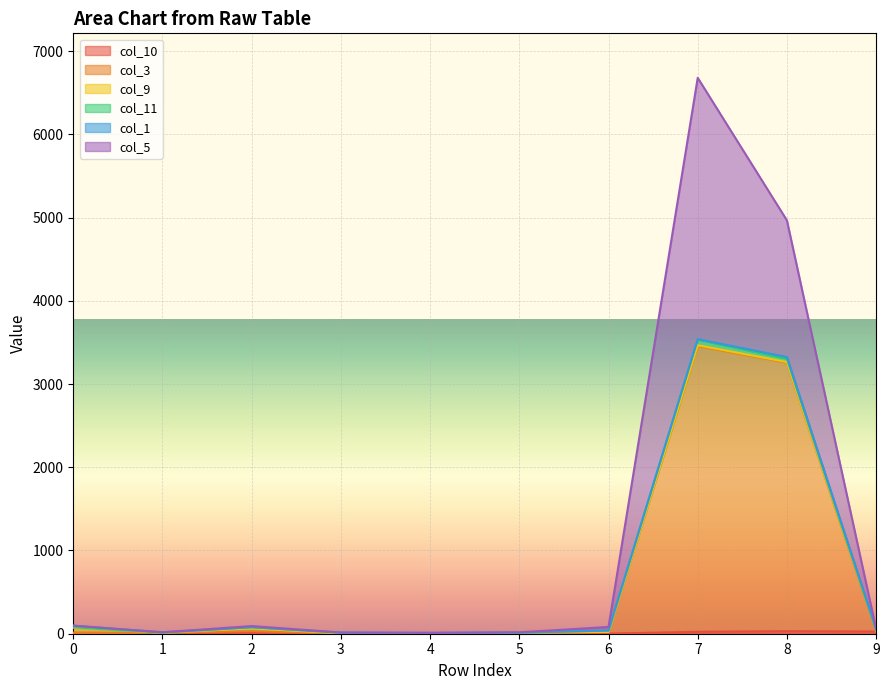

What is the total value across all series at 0?

97